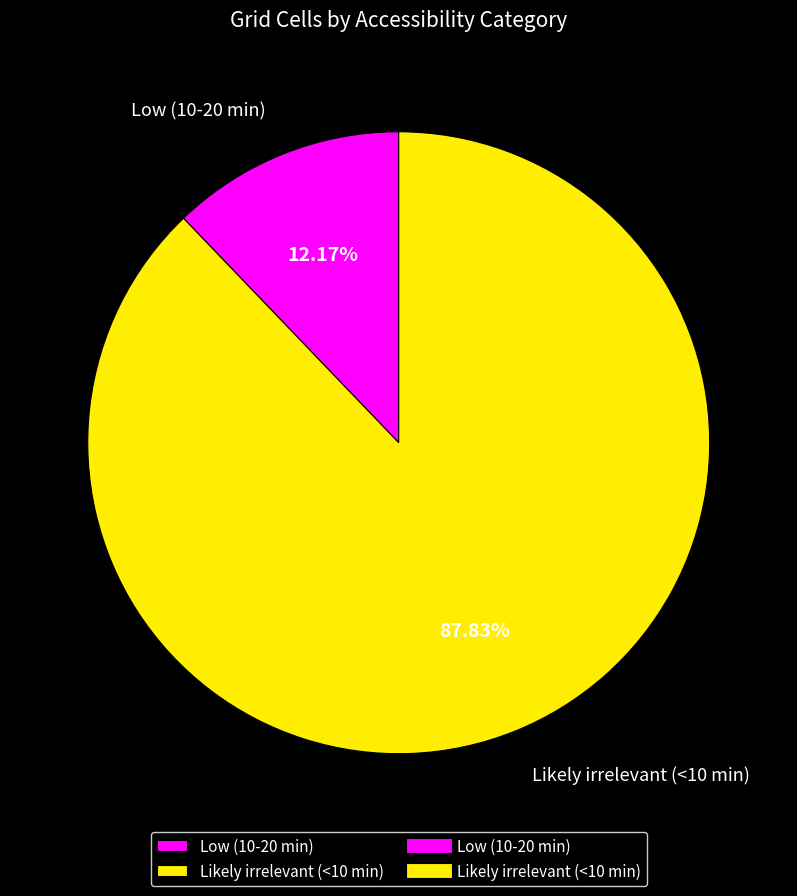

To the nearest percent, what portion does Low (10-20 min) represent?

12%